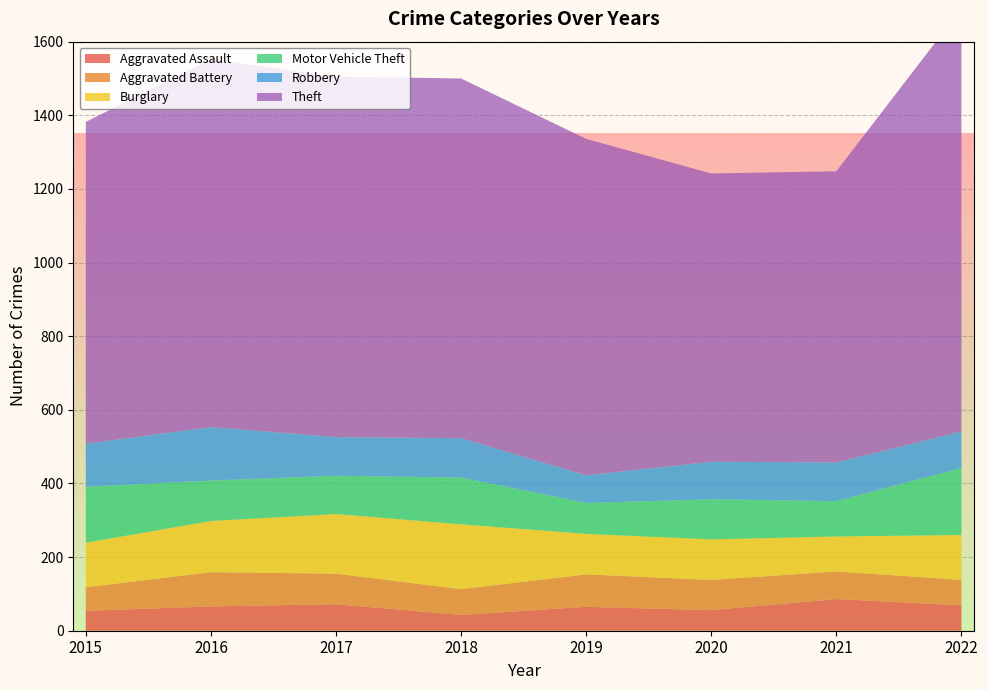

True or false: Theft and Motor Vehicle Theft cross at least once.

False